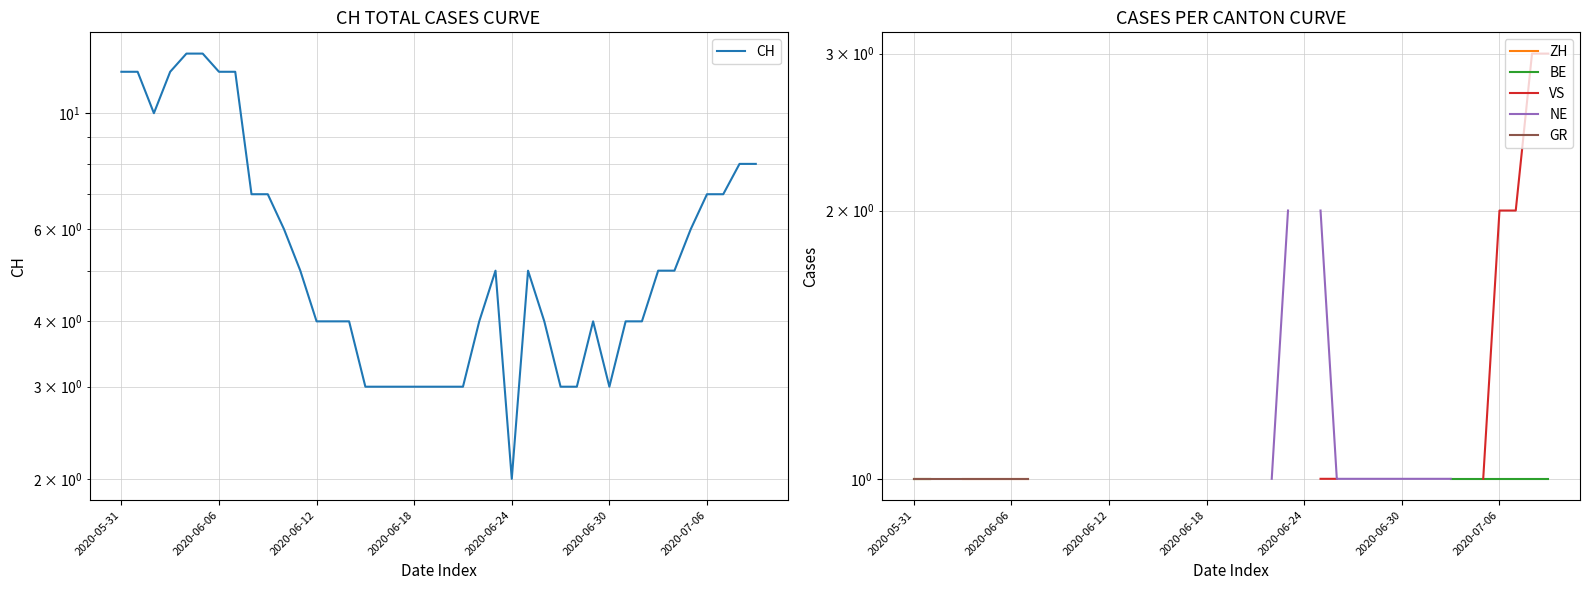

Which series changed the most between 16 and 23?

CH